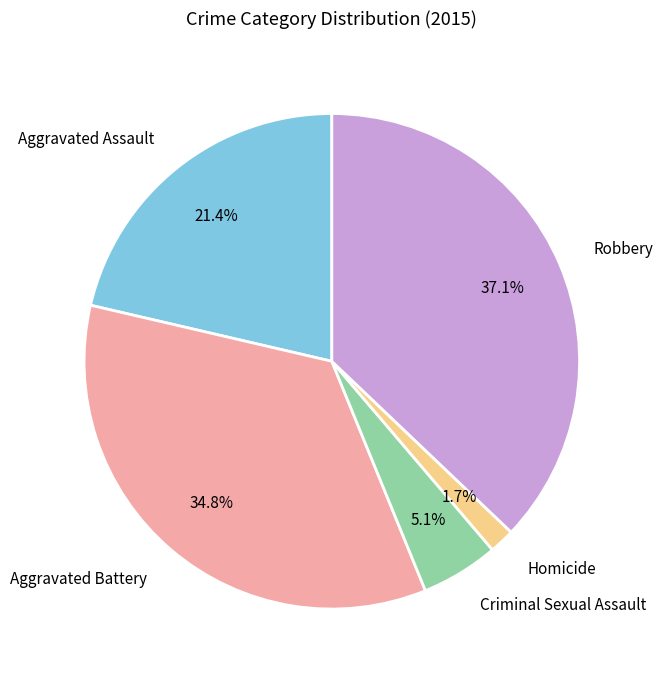

Between Criminal Sexual Assault and Aggravated Assault, which is larger?

Aggravated Assault